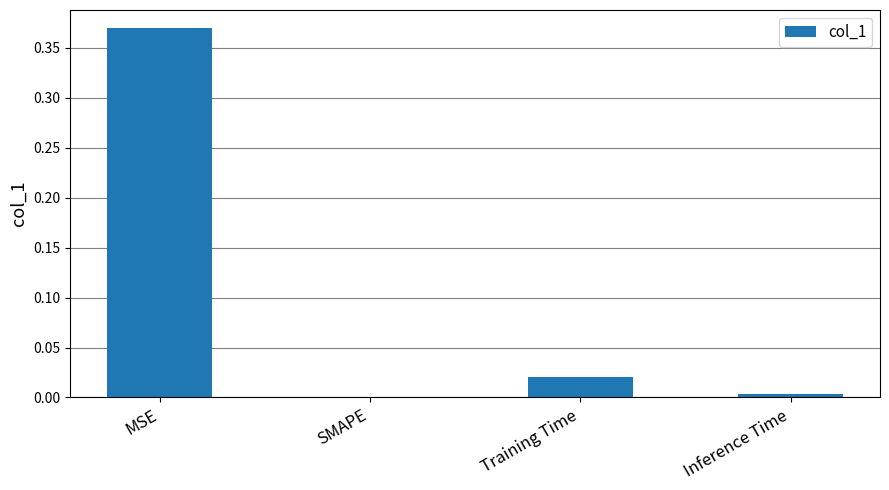

Which has a higher value, MSE or Training Time?

MSE